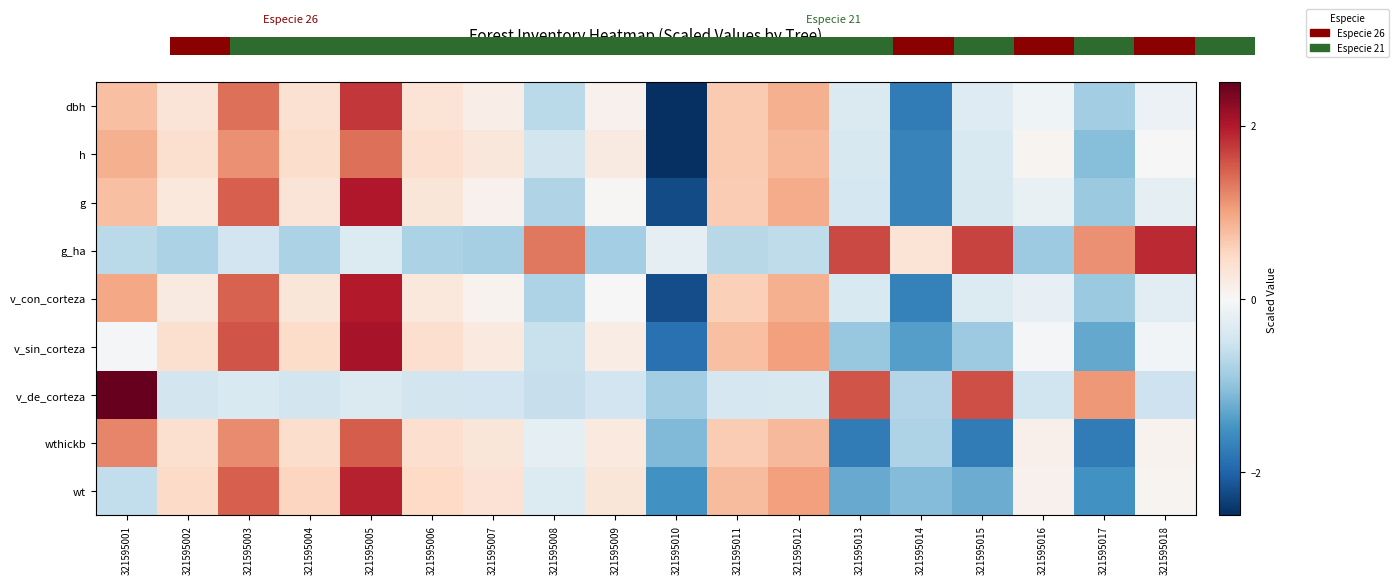

What is the sum of the v_de_corteza values at 321595005 and 321595013?

1.2